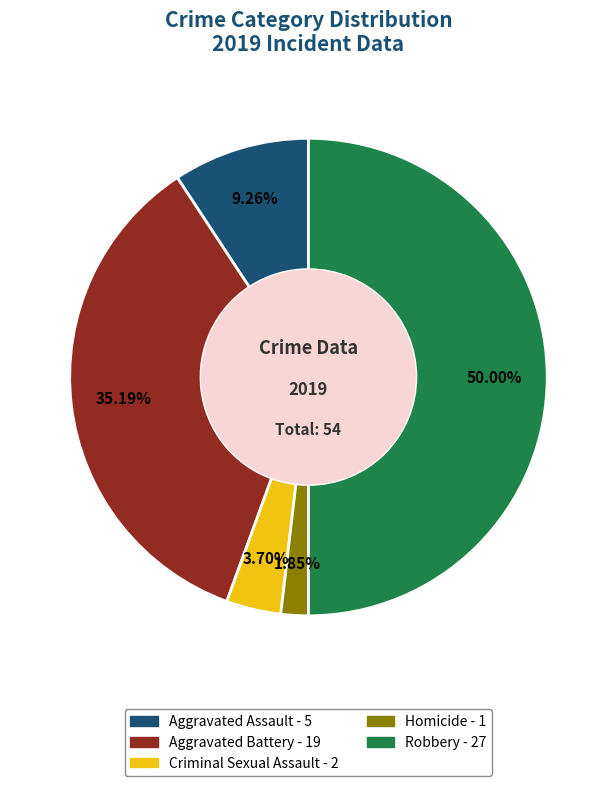

What percentage is the Homicide slice, to the nearest percent?

2%